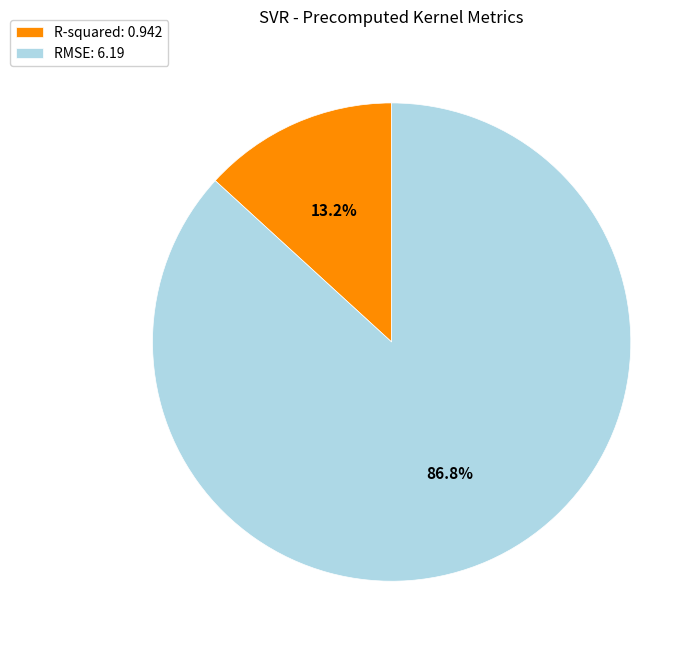

How many segments does this pie chart have?

2